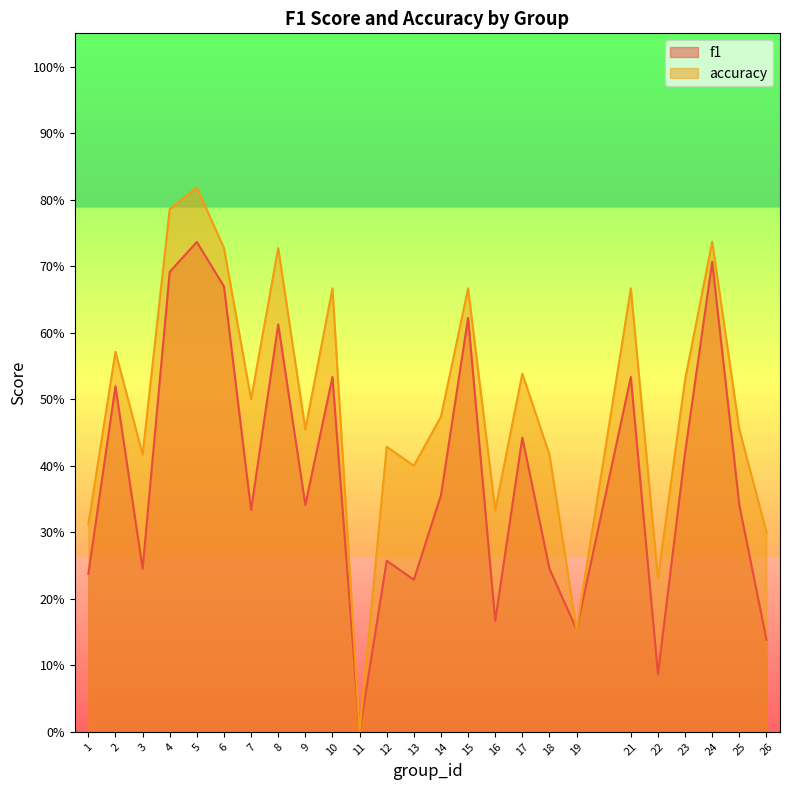

At which label is f1 closest to 0?

11